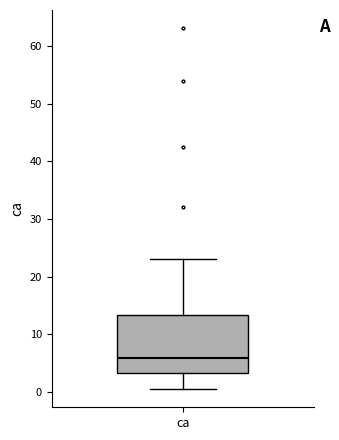

Transcribe this box plot: give where the median line is, the range the box spans, and where the two whiskers end, as read against the y-axis. The values are not printed on the chart, so give them approximately, as read against the axis.

median 6, box 3 to 13, whiskers 0 to 23